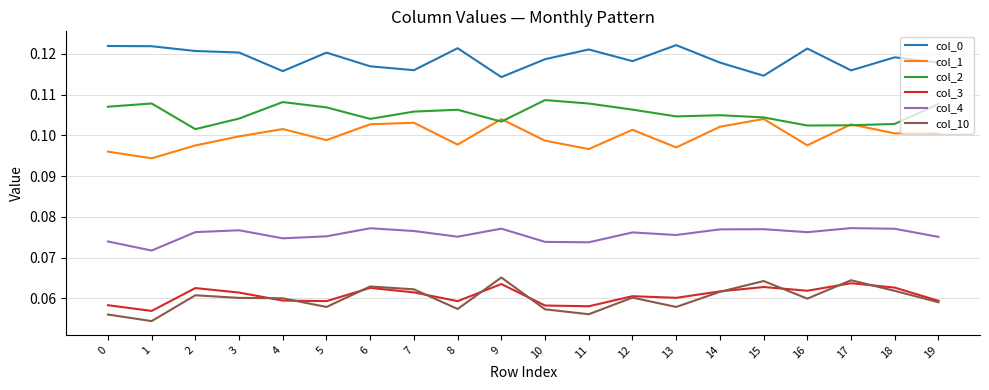

True or false: col_0 and col_3 cross at least once.

False